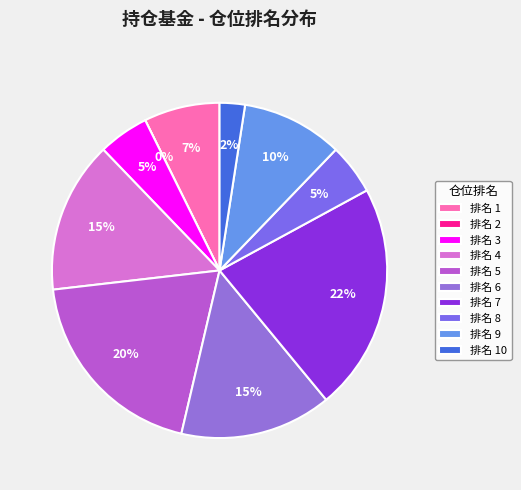

The 7 slice represents 1% of the pie. True or false?

False